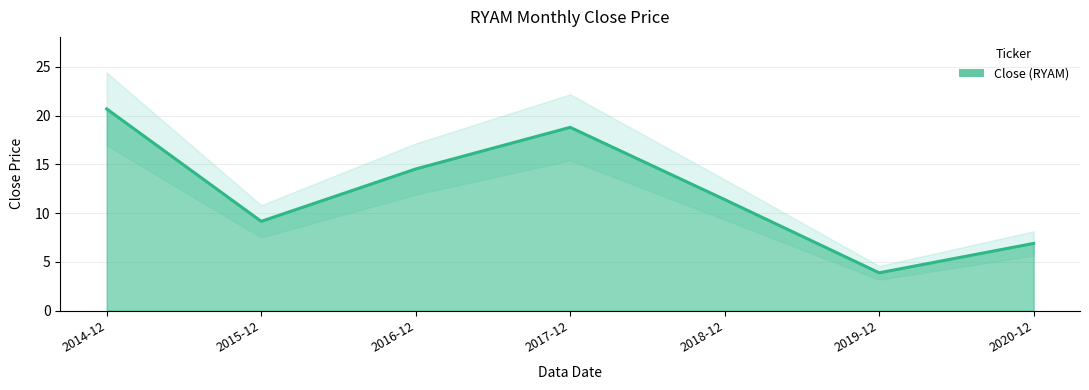

Approximately how many times larger is the value at 2017-12 compared to 2018-12?

1.6